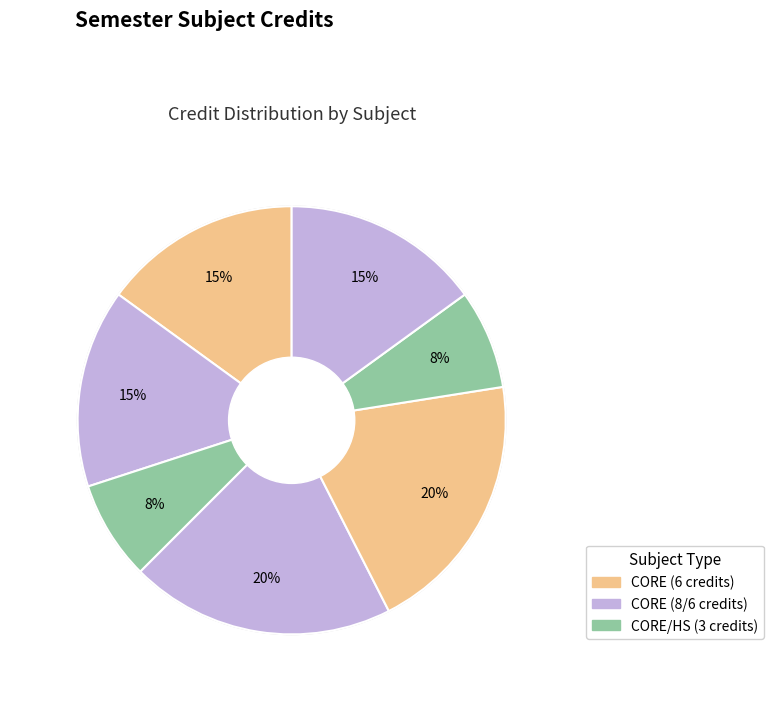

How many slices are in this pie chart?

7